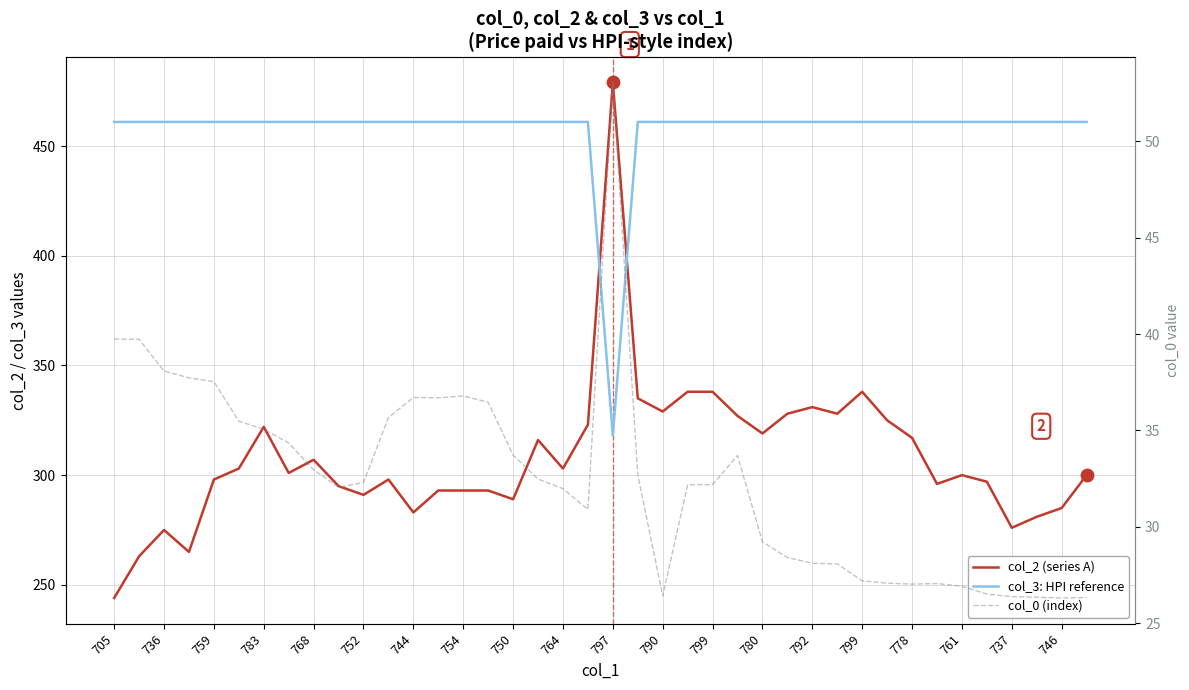

Which series contains the highest Y value?

col_2 (series A)